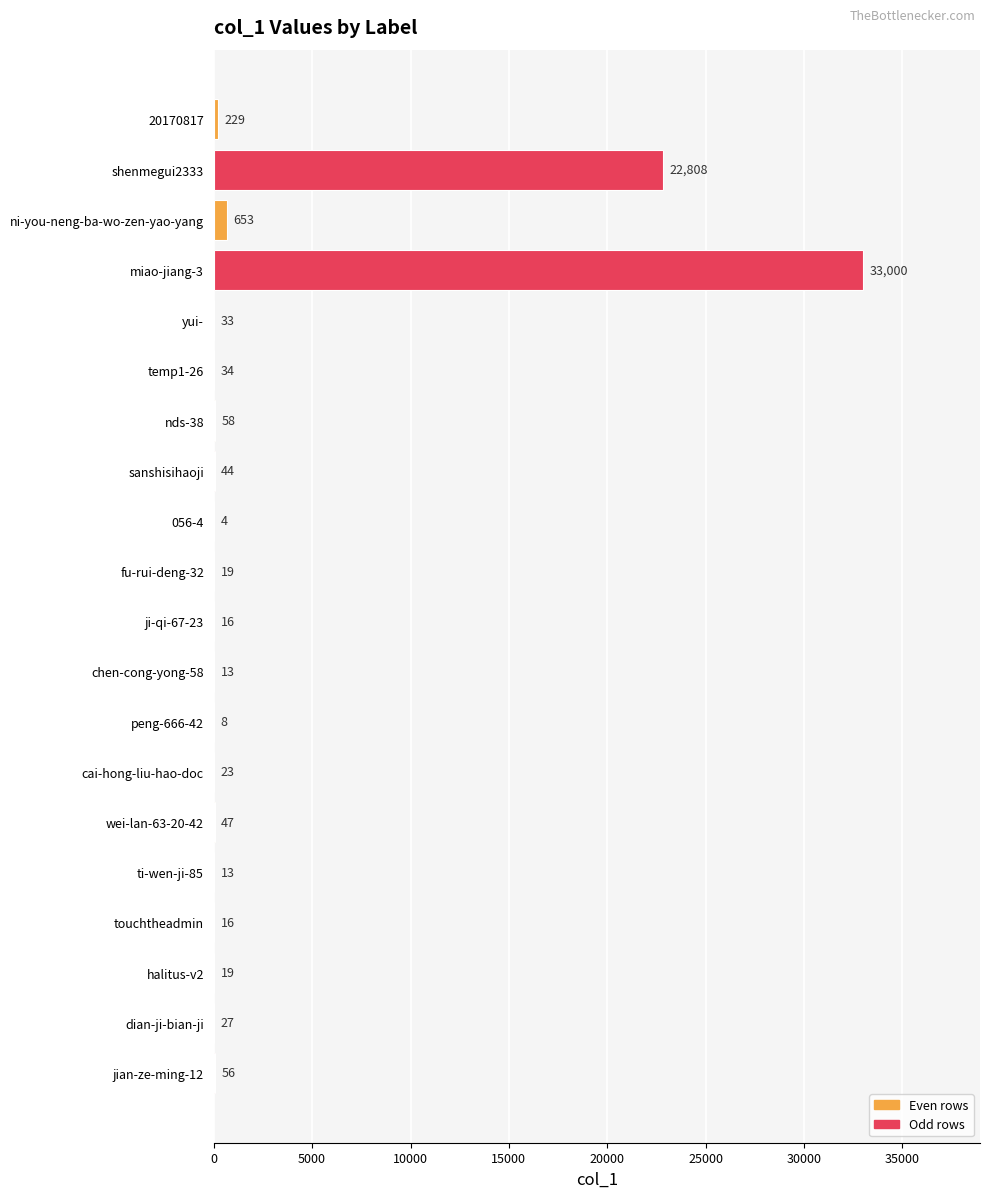

What is the greatest value displayed?

33000